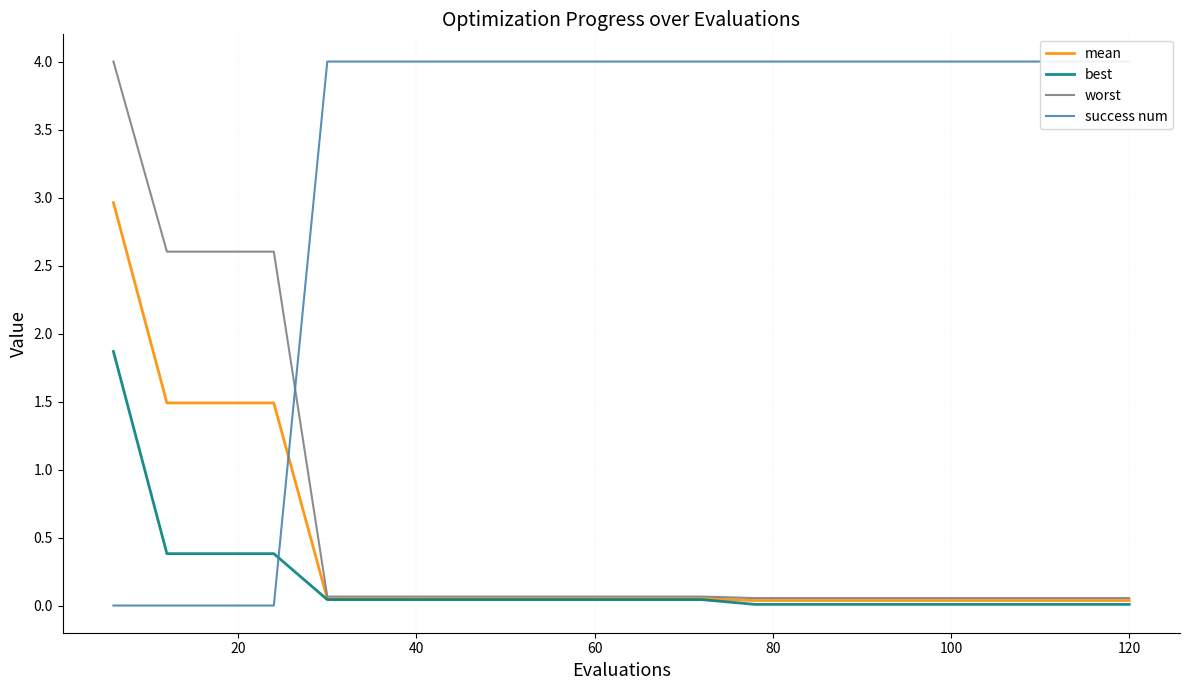

What is the maximum value for mean?

3.0